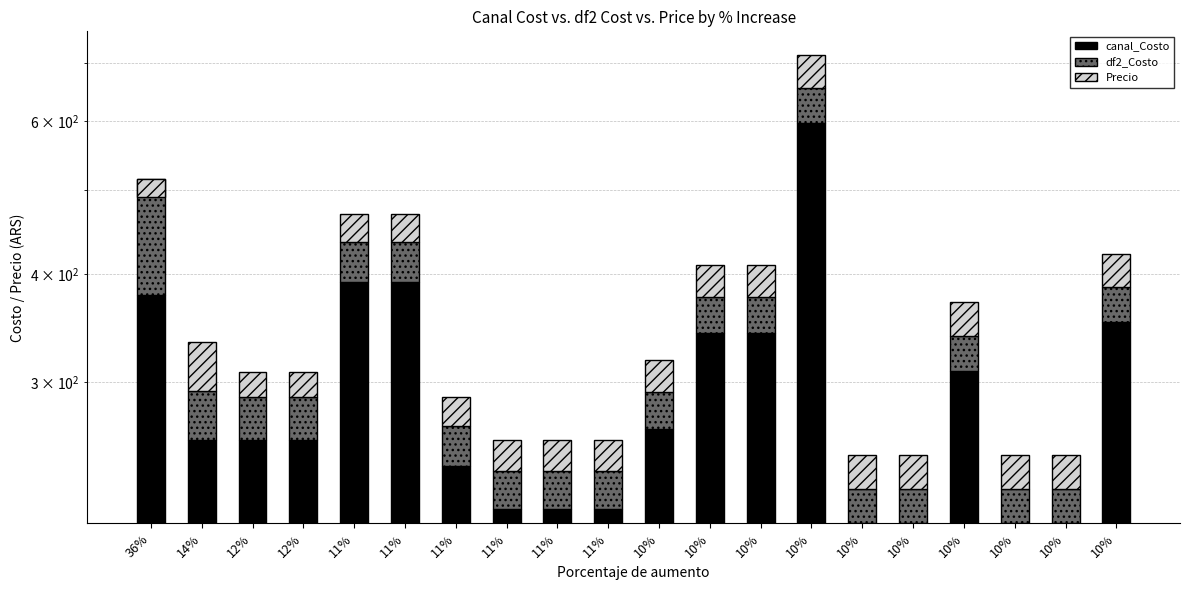

The canal_Costo series shows 301 at 11%. True or false?

False